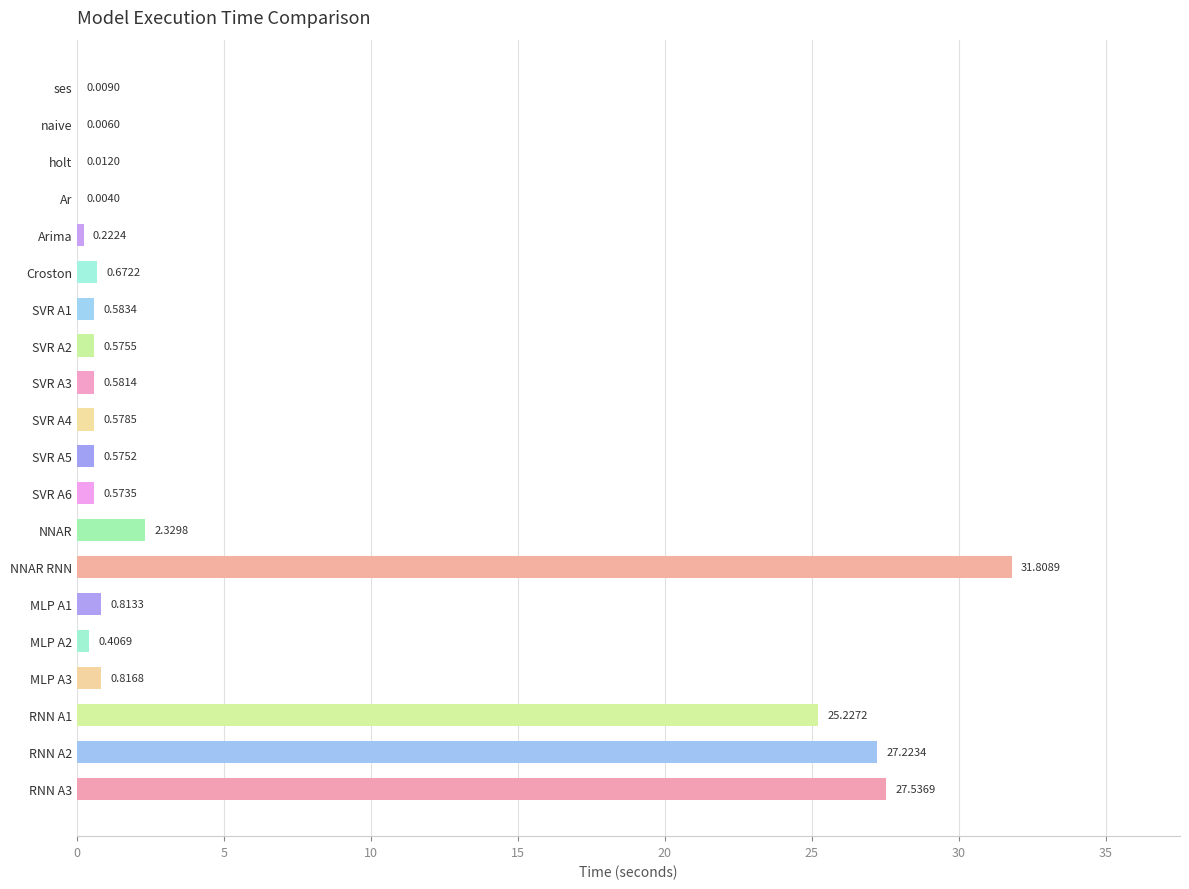

What is the sum of all values?

120.6